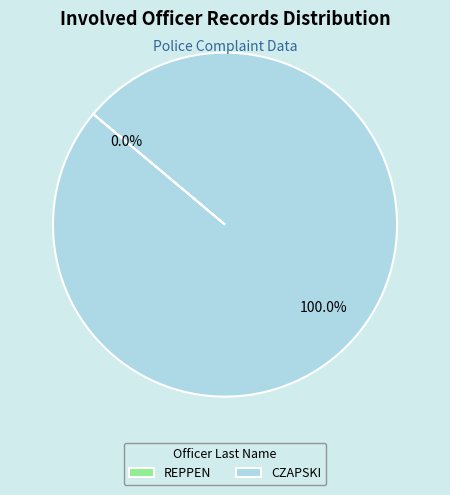

True or false: REPPEN accounts for 1% of the total.

False